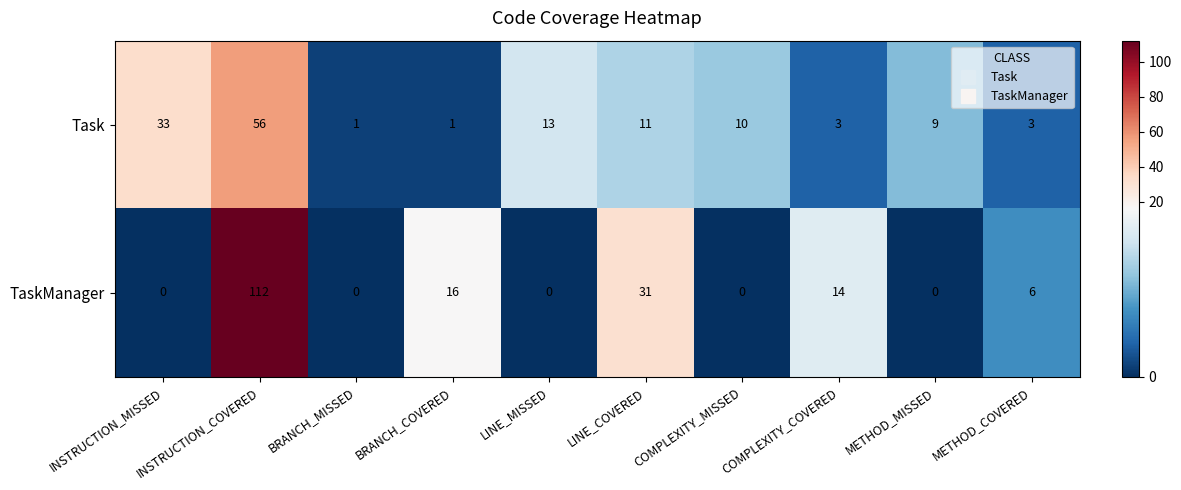

At which category is the sum across all series the highest?

INSTRUCTION_COVERED